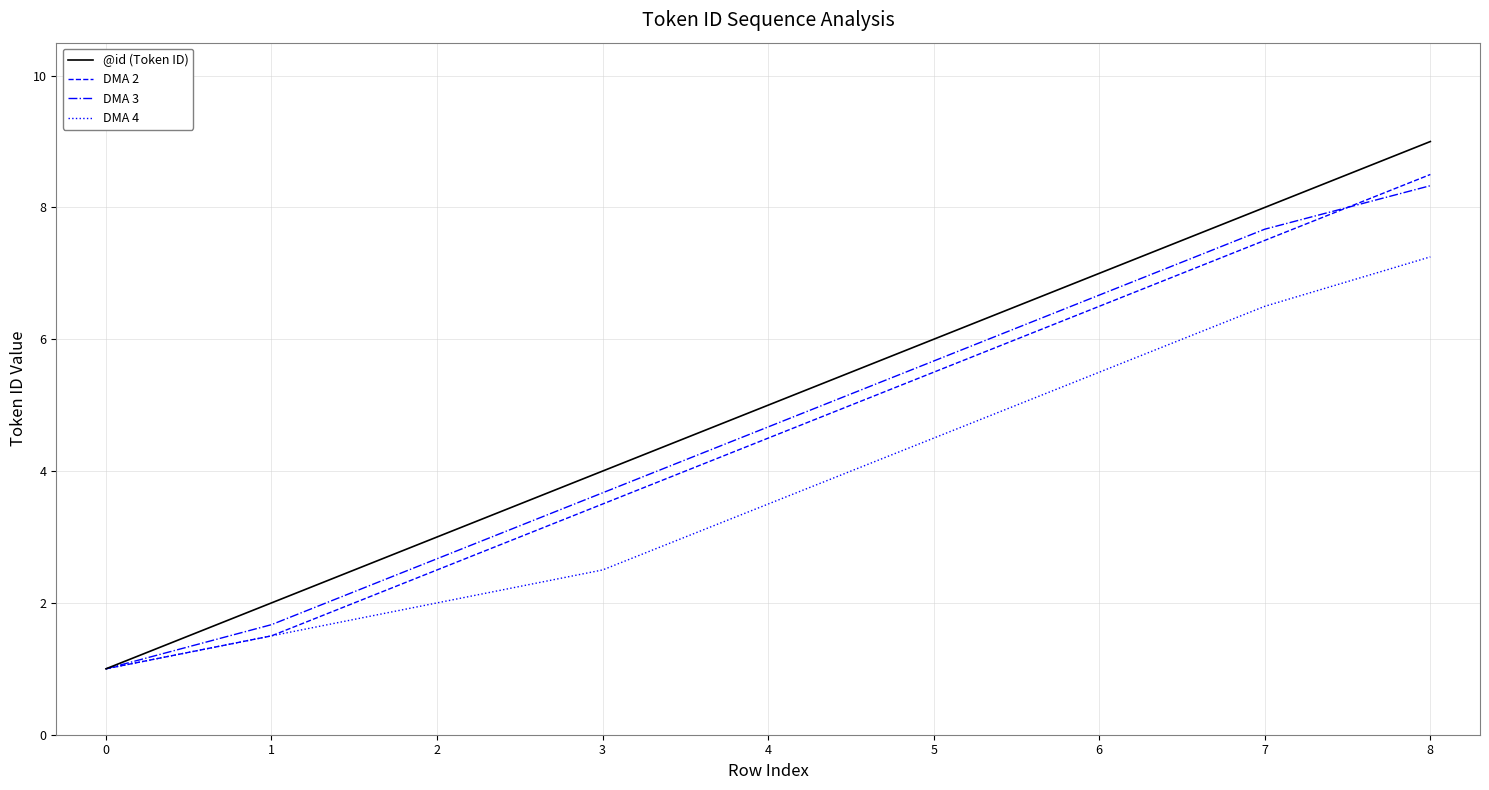

Rank the categories by DMA 4 value from lowest to highest.

0, 1, 2, 3, 4, 5, 6, 7, 8